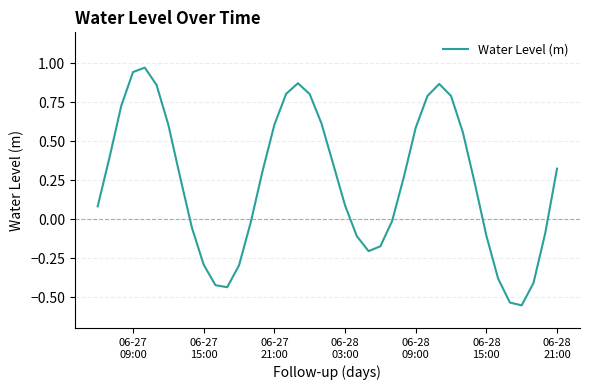

What is the difference between the maximum and minimum values?

1.5